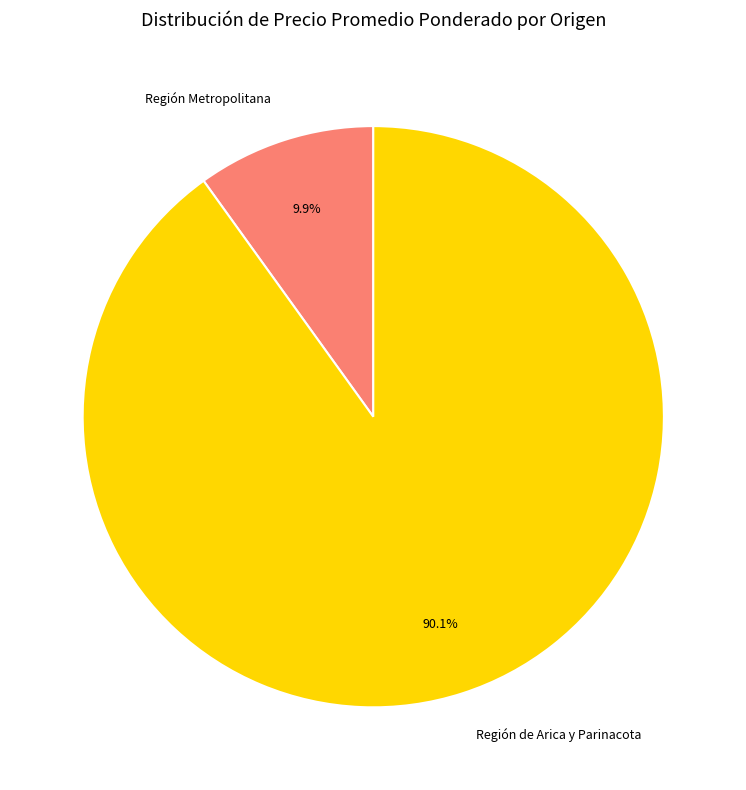

Which category has the biggest portion of the pie?

Región de Arica y Parinacota